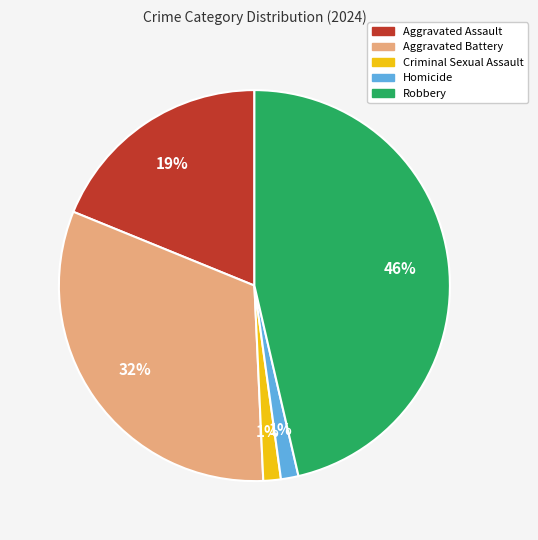

The Homicide slice represents 1% of the pie. True or false?

True